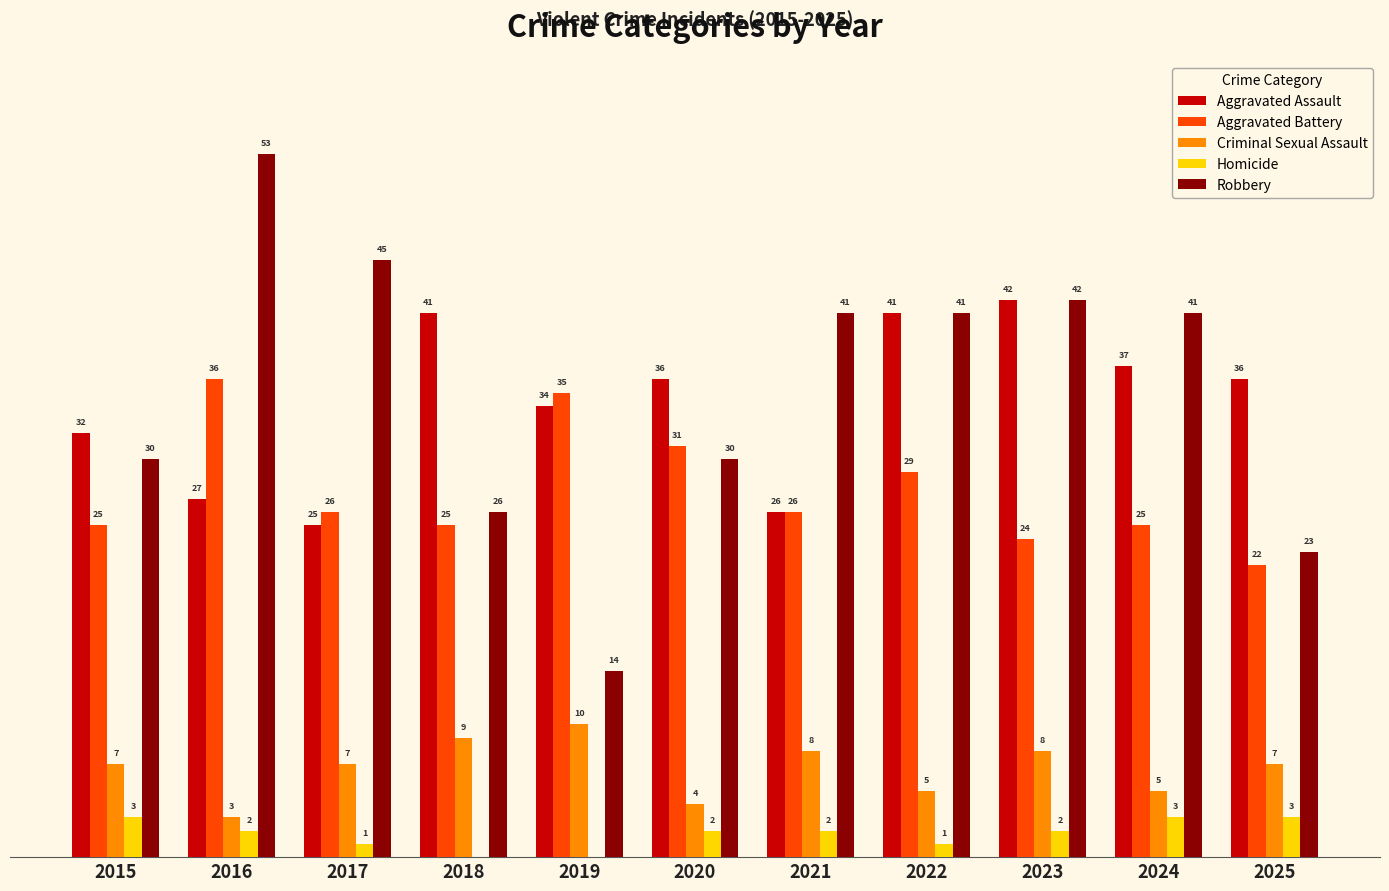

Which series changed the most between 2019 and 2023?

Robbery